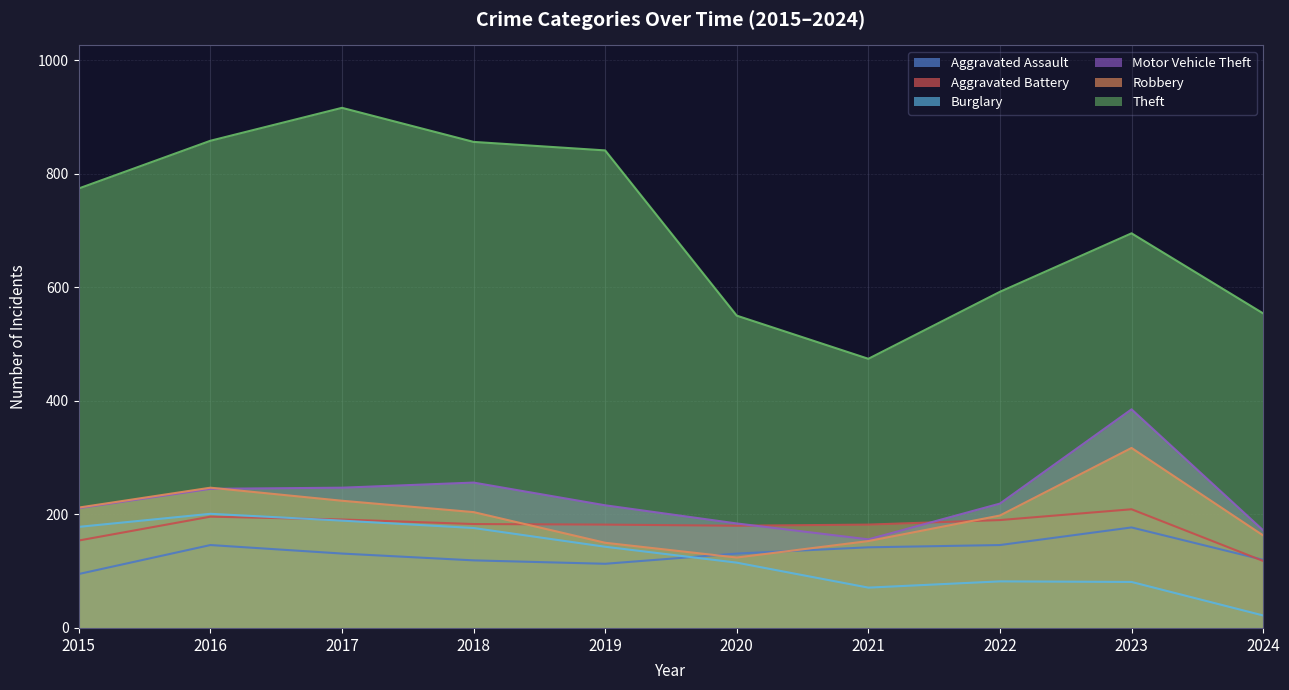

At which category does Burglary reach its first local peak?

2016